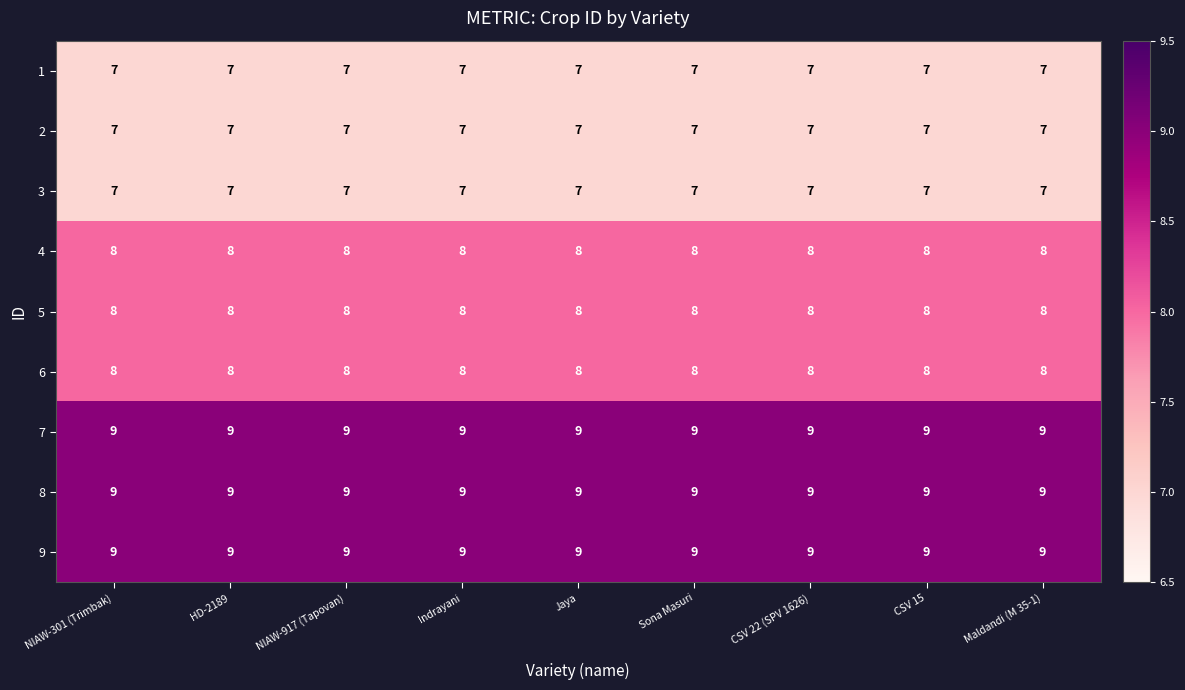

At how many categories does at least one series exceed 8?

9